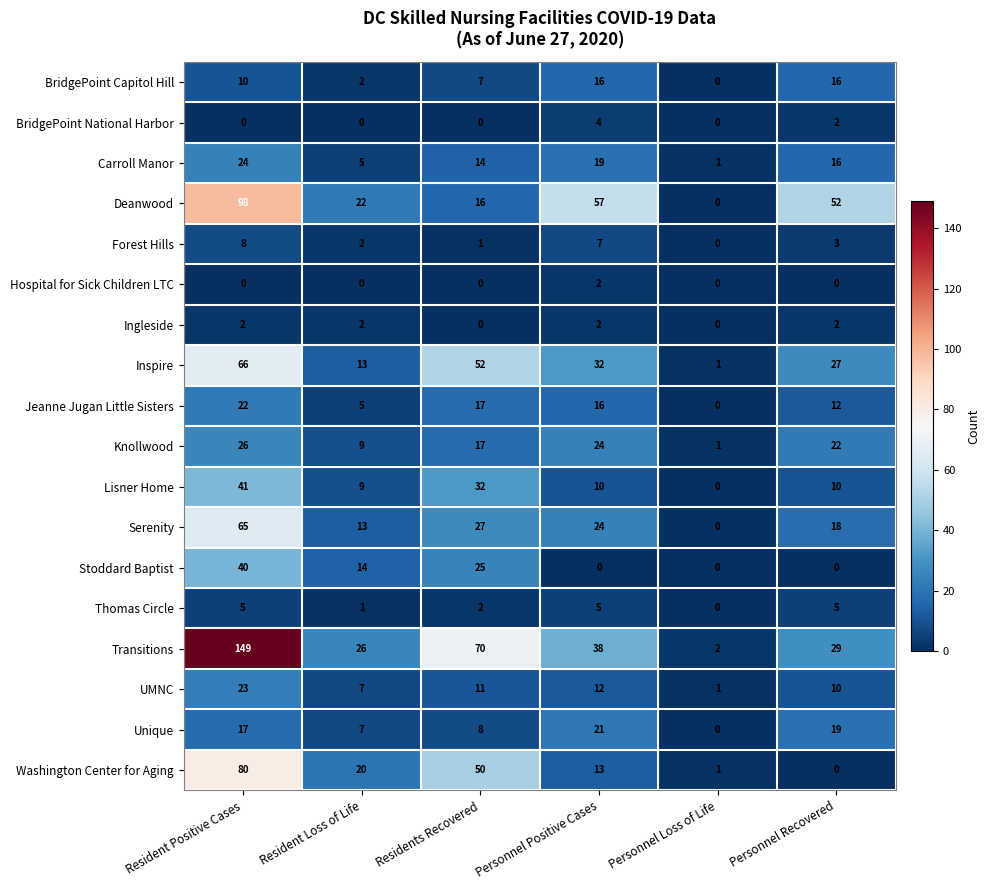

Between Personnel Positive Cases and Personnel Recovered, which series saw the biggest shift?

Washington Center for Aging